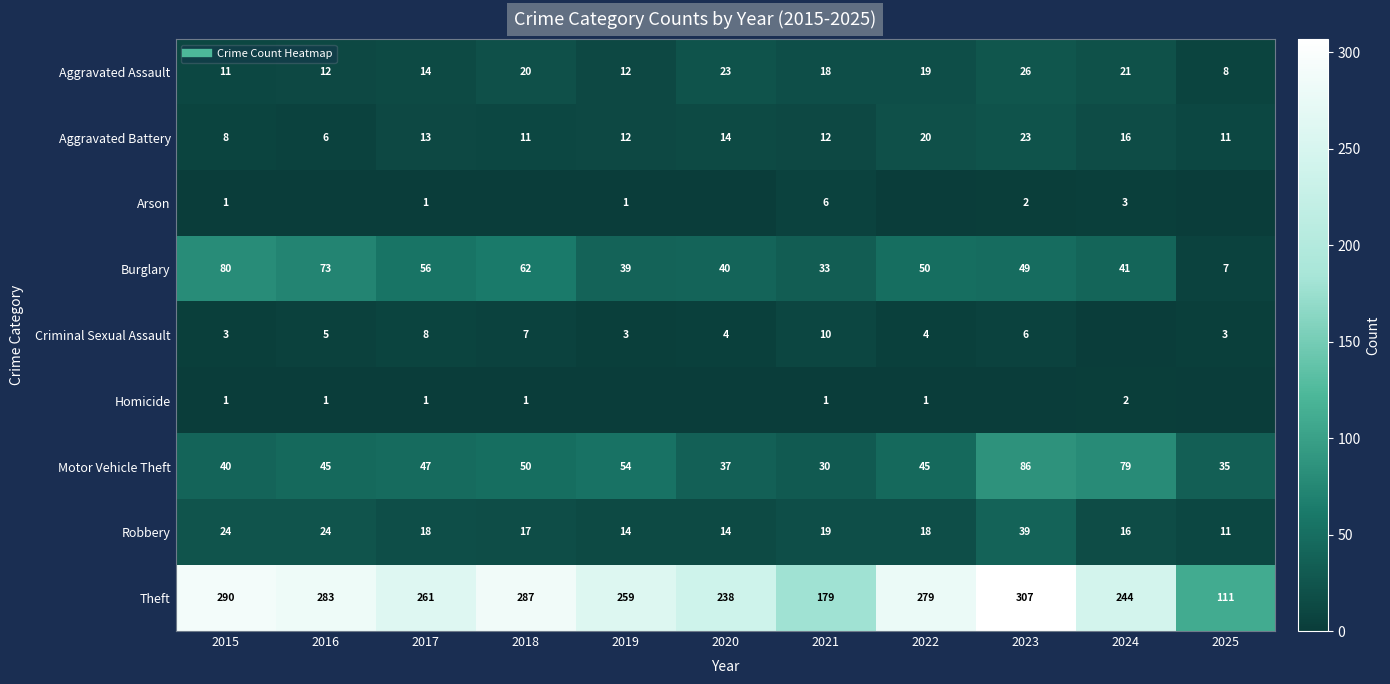

Which series has the largest range (max minus min)?

Theft